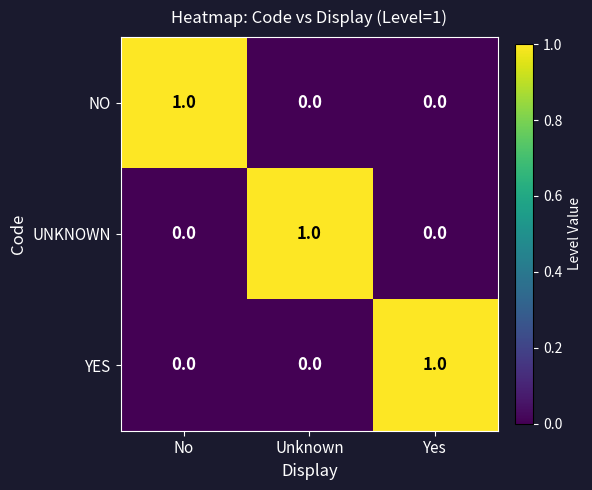

At how many categories does at least one series exceed 0?

3